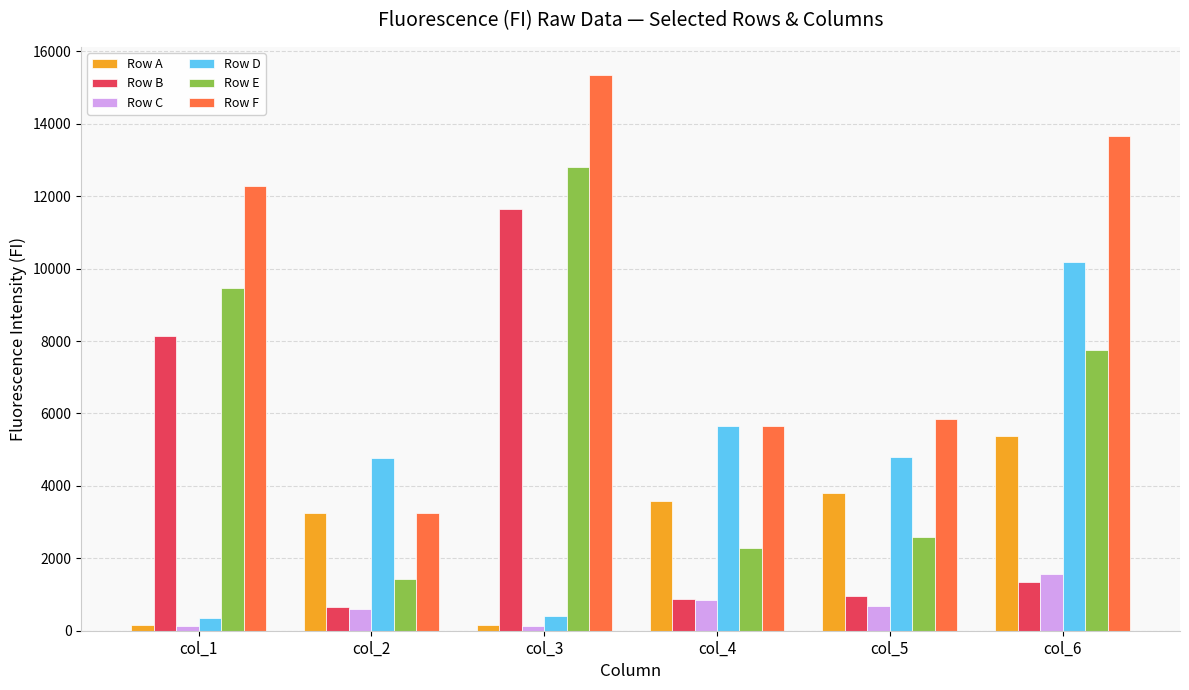

How many bars are there in total?

36